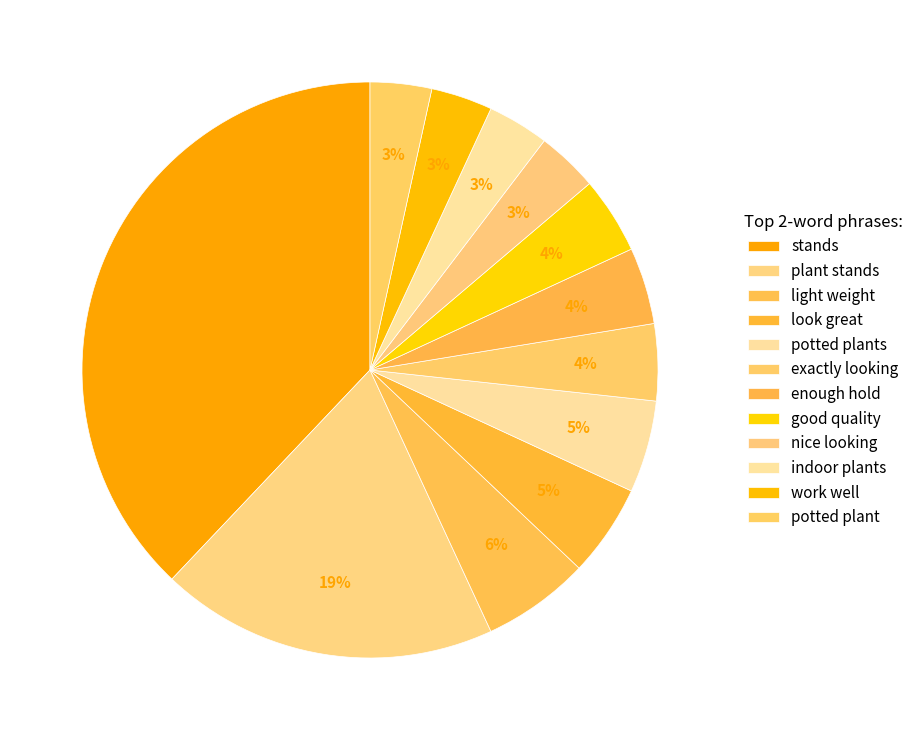

How many segments does this pie chart have?

12